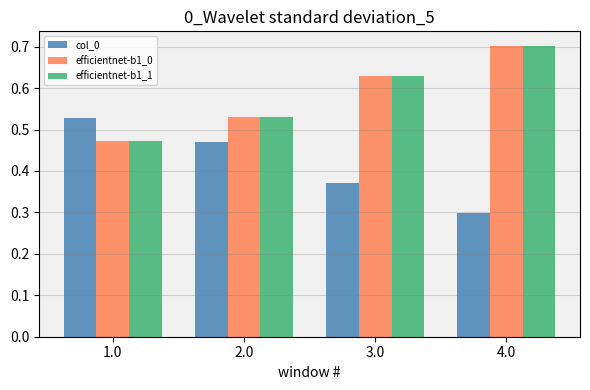

The col_0 series shows 0.3 at 2.0. True or false?

False